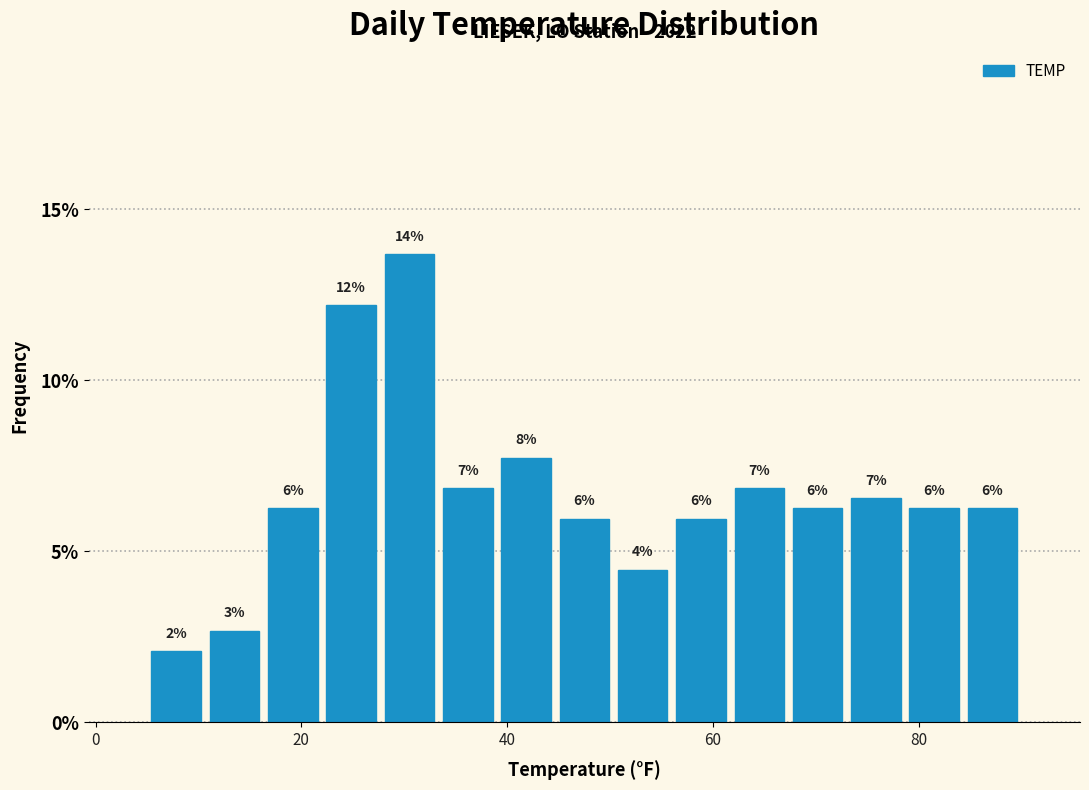

Around what value on the x-axis is the tallest bar? Give the approximate position of its centre, as read against the axis.

30